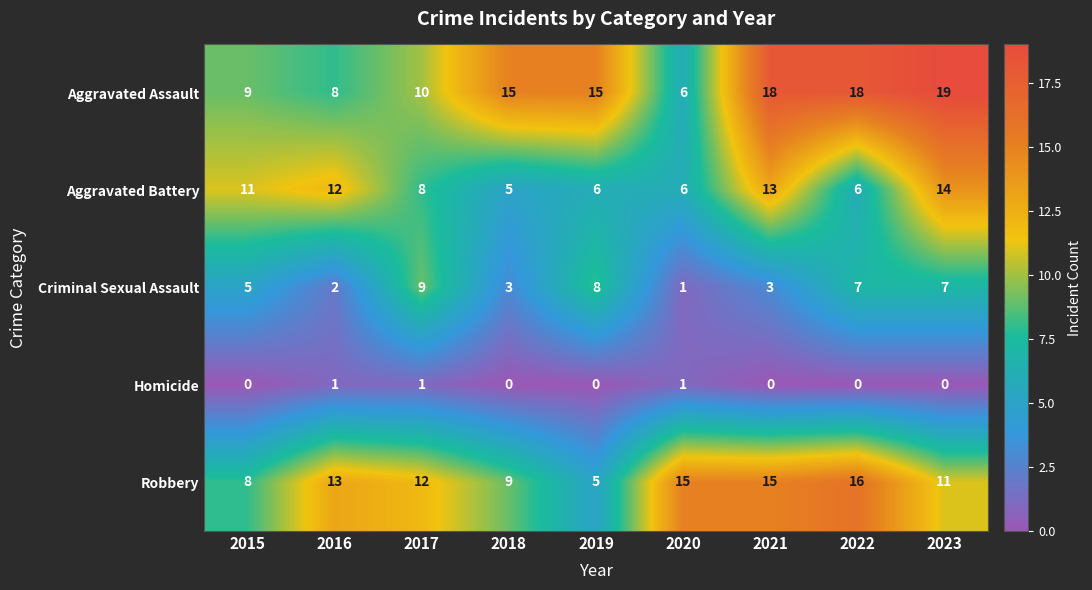

What is the maximum value shown in the chart?

19